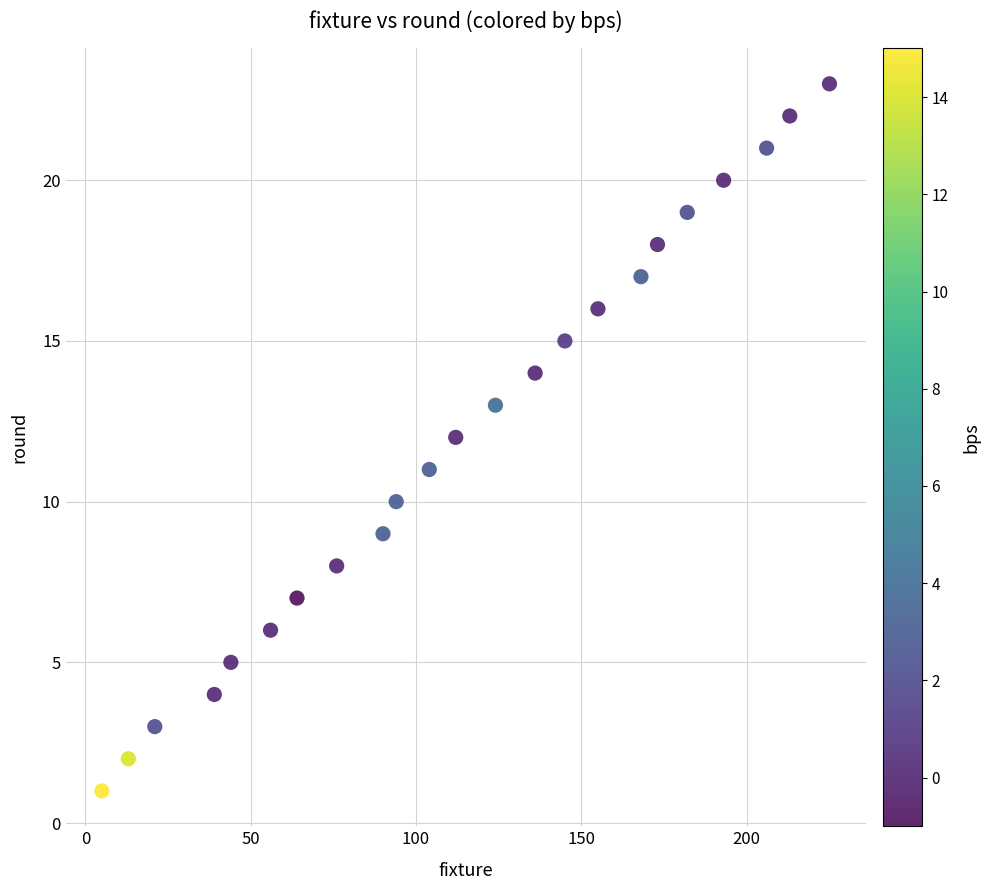

What is the range of X values (max minus min)?

220